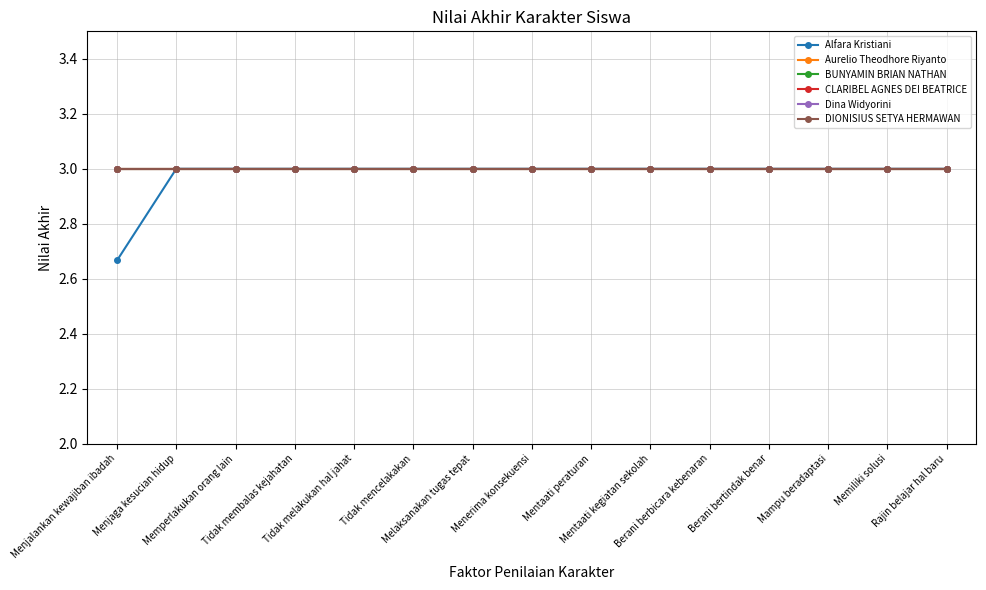

What is the sum of the Dina Widyorini values at Tidak melakukan hal jahat and Berani bertindak benar?

6.0